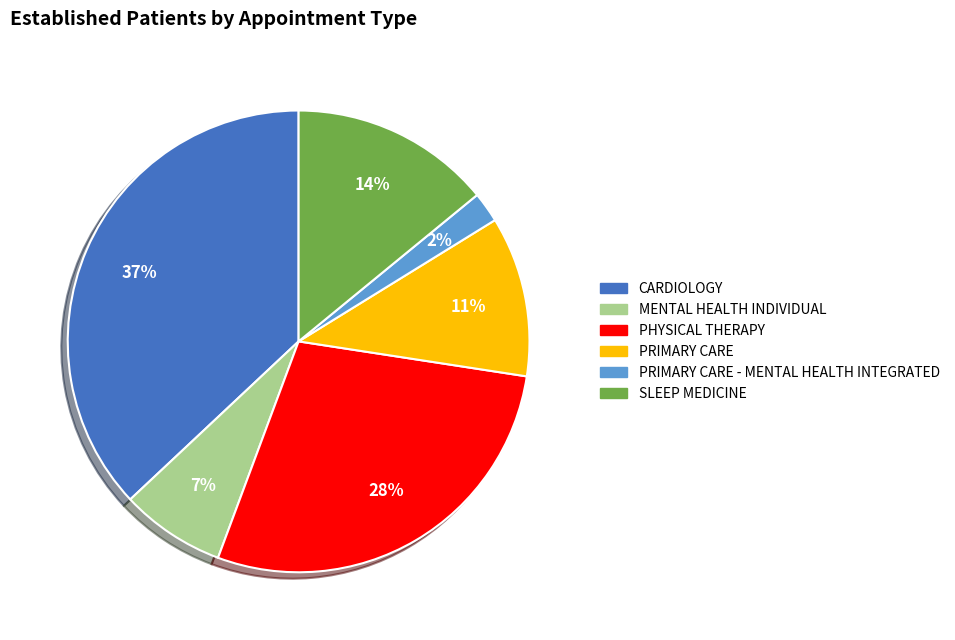

Is there a majority slice in this chart?

No